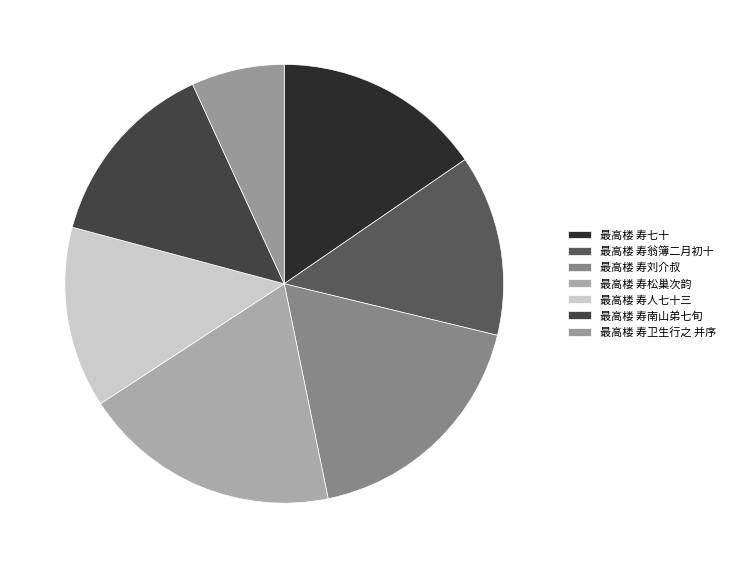

Count the number of slices in the pie.

7